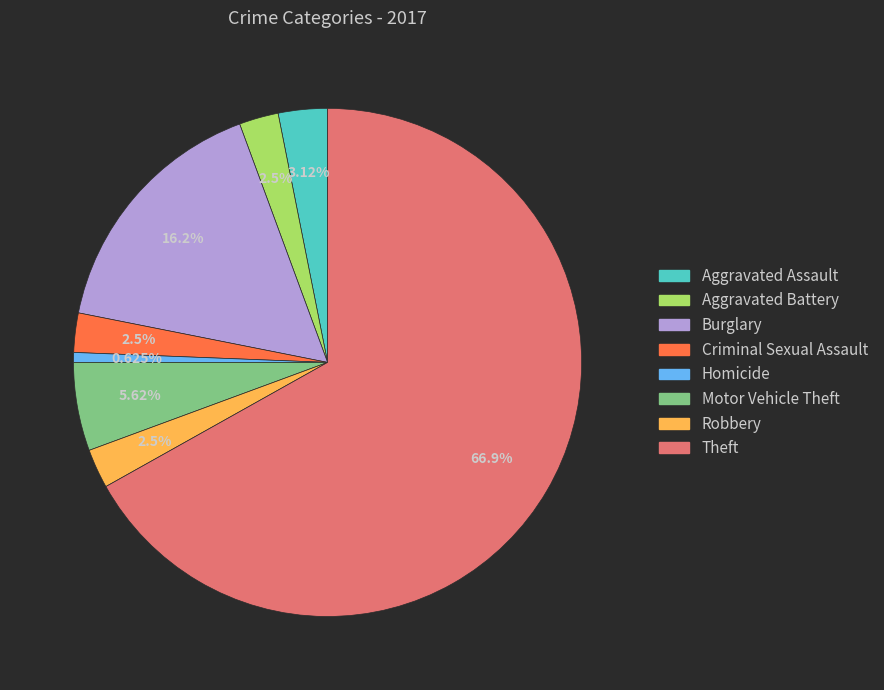

To the nearest percent, what is the difference between the largest and smallest slice percentages?

66%